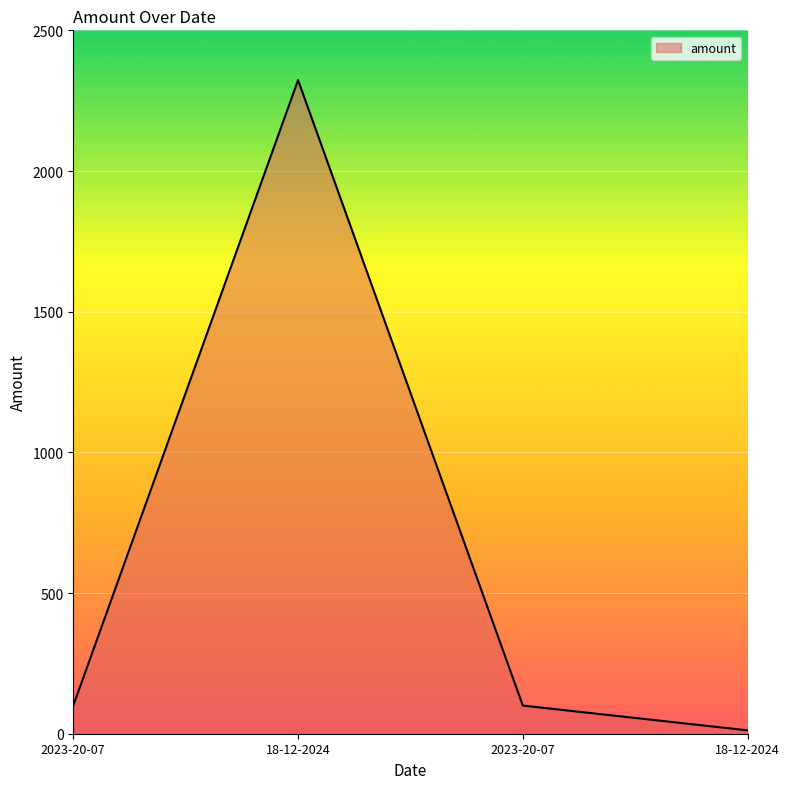

Reading left to right, what are all the values shown in this chart?

100	2323	100	12